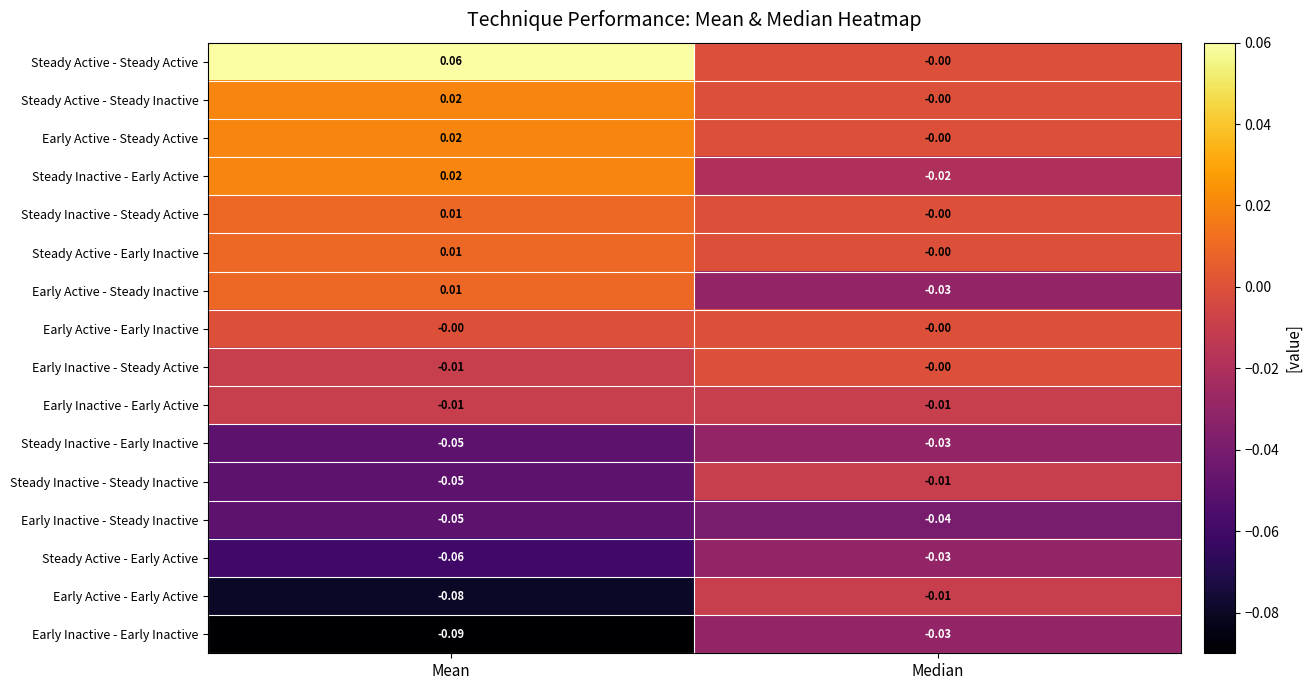

Which series has the widest spread of values?

Early Active - Early Active